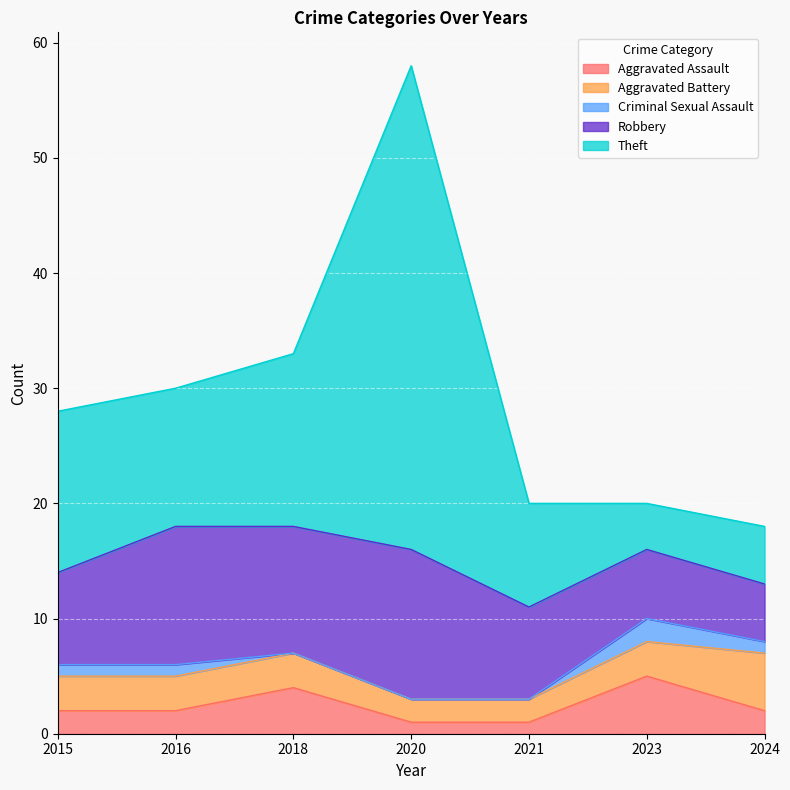

Which series ends up on top after the final intersection of Theft and Robbery?

Robbery